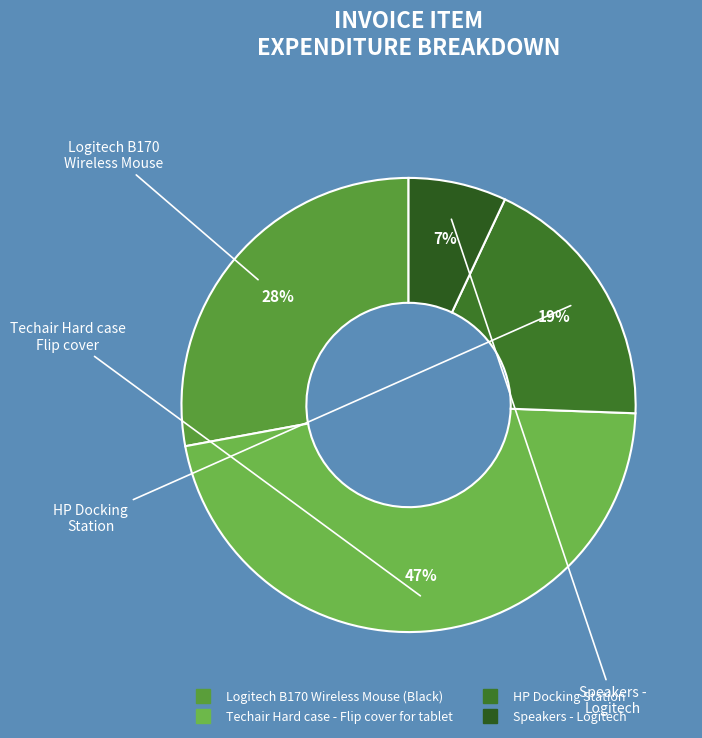

What percentage is NOT represented by Logitech B170 Wireless Mouse (Black)?

72.1%